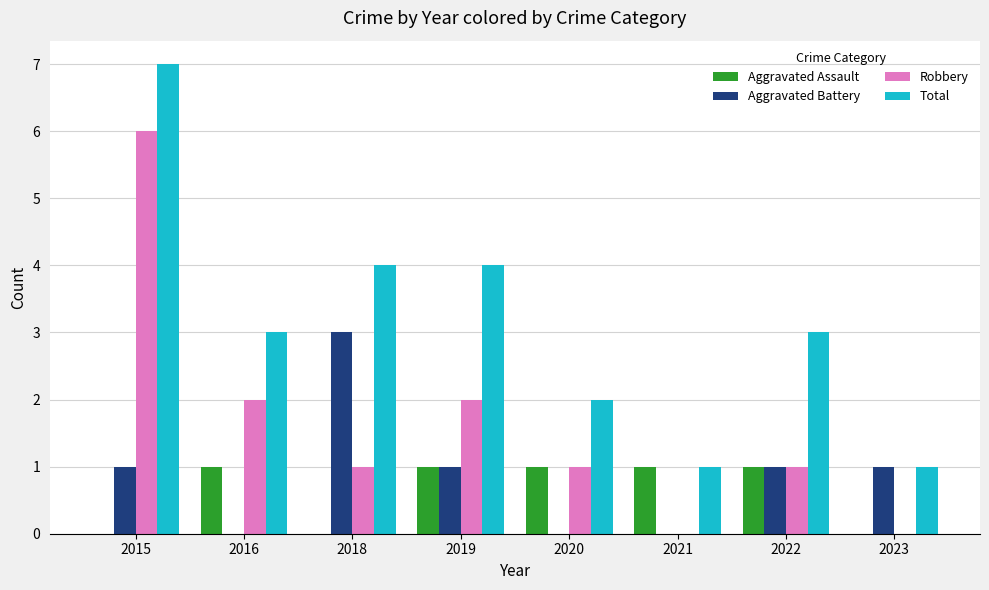

The Robbery series shows 0 at 2021. True or false?

True